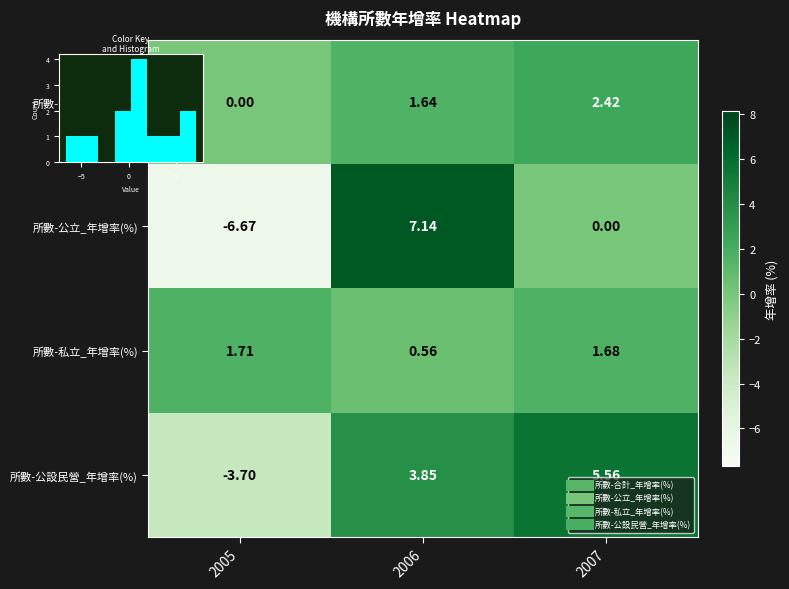

What is the highest value of the 所數-公設民營_年增率(%) series?

5.6